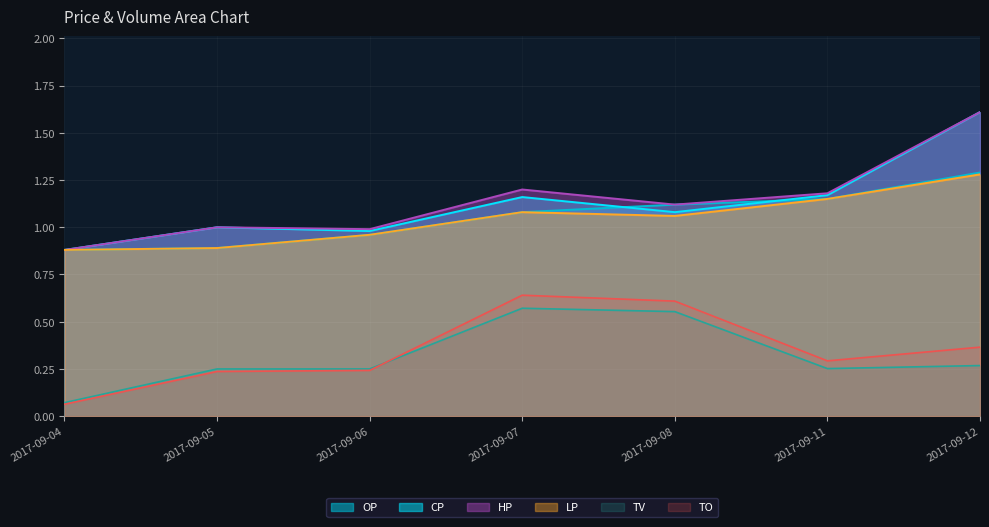

At which category is the sum across all series the highest?

2017-09-12